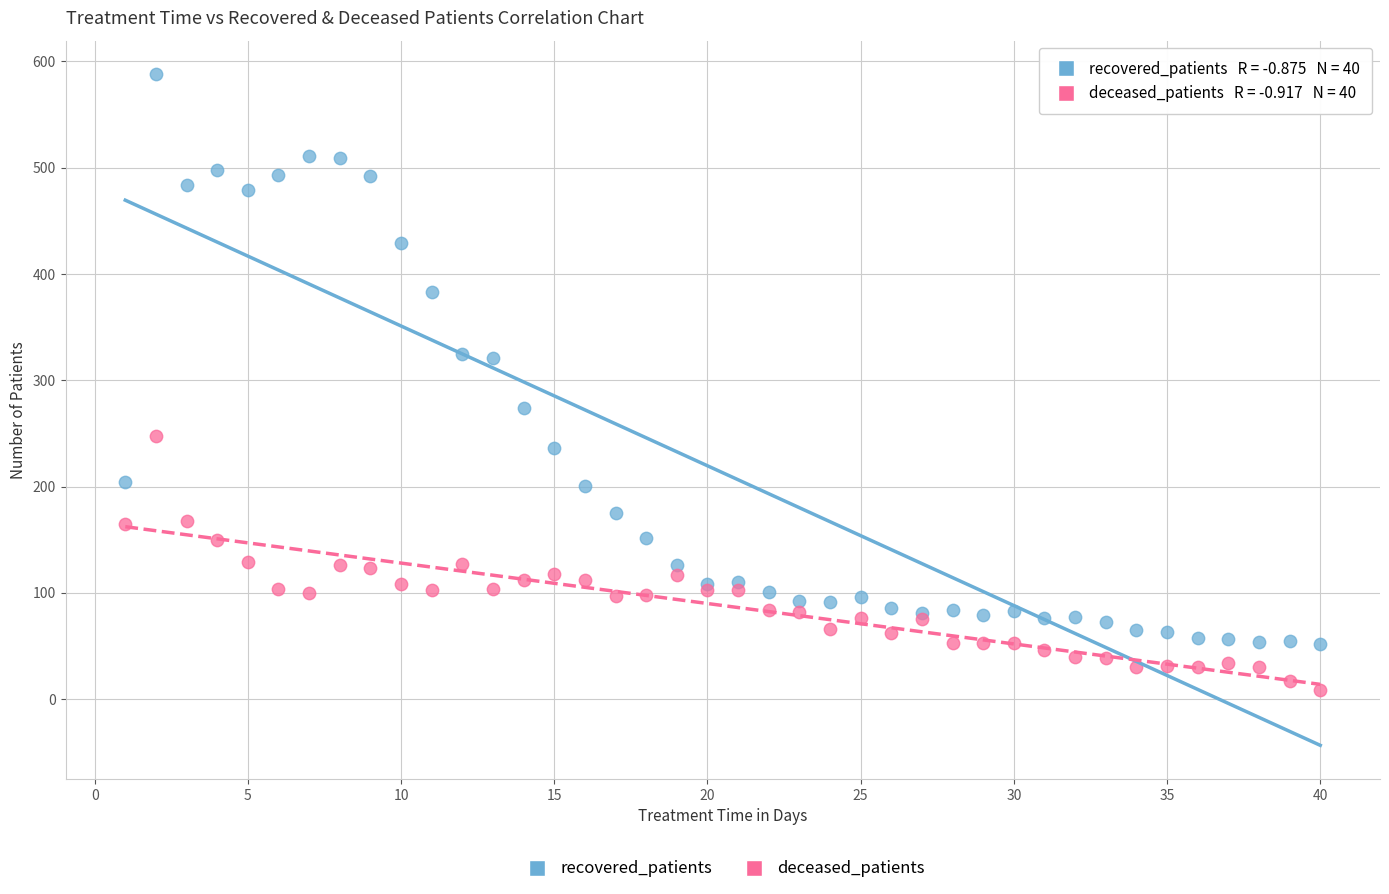

Which series has the largest Y range (max minus min)?

recovered_patients